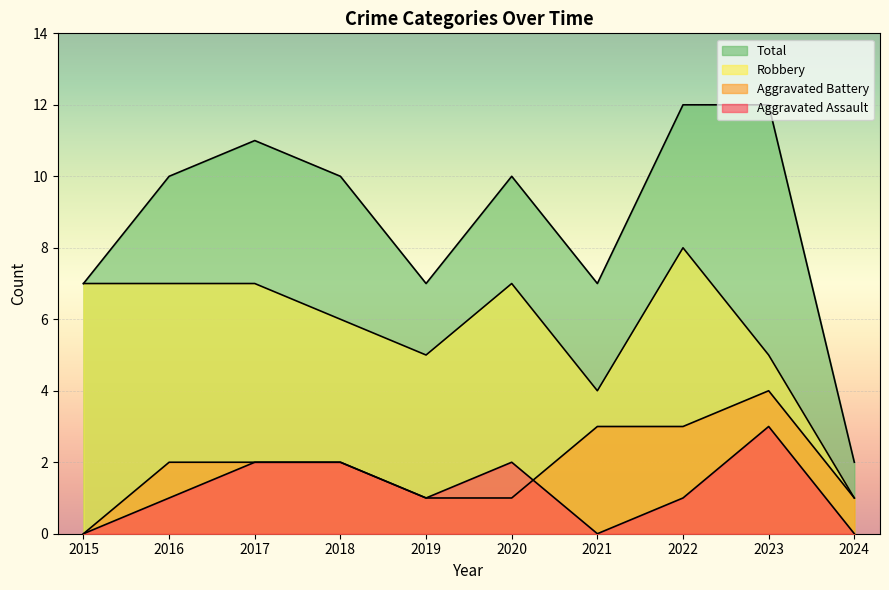

Which label corresponds to the smallest value in the chart?

2015